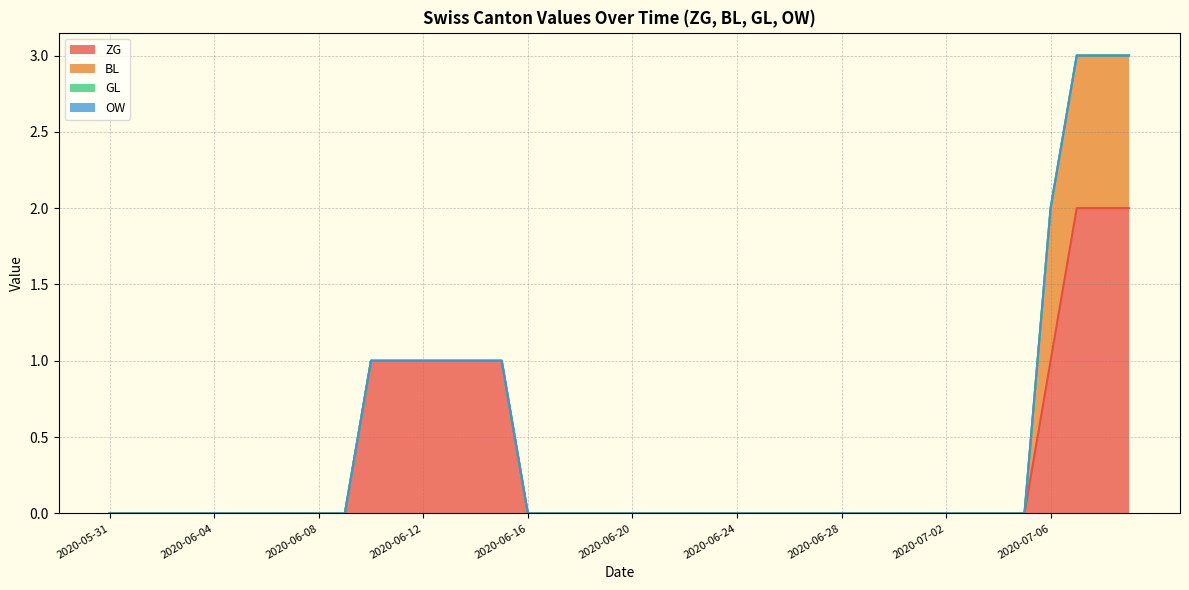

Reading left to right, what are all the values shown in this chart?

ZG: 2020-05-31=0	2020-06-01=0	2020-06-02=0	2020-06-03=0	2020-06-04=0	2020-06-05=0	2020-06-06=0	2020-06-07=0	2020-06-08=0	2020-06-09=0	2020-06-10=1	2020-06-11=1	2020-06-12=1	2020-06-13=1	2020-06-14=1	2020-06-15=1	2020-06-16=0	2020-06-17=0	2020-06-18=0	2020-06-19=0	2020-06-20=0	2020-06-21=0	2020-06-22=0	2020-06-23=0	2020-06-24=0	2020-06-25=0	2020-06-26=0	2020-06-27=0	2020-06-28=0	2020-06-29=0	2020-06-30=0	2020-07-01=0	2020-07-02=0	2020-07-03=0	2020-07-04=0	2020-07-05=0	2020-07-06=1	2020-07-07=2	2020-07-08=2	2020-07-09=2
BL: 2020-05-31=0	2020-06-01=0	2020-06-02=0	2020-06-03=0	2020-06-04=0	2020-06-05=0	2020-06-06=0	2020-06-07=0	2020-06-08=0	2020-06-09=0	2020-06-10=0	2020-06-11=0	2020-06-12=0	2020-06-13=0	2020-06-14=0	2020-06-15=0	2020-06-16=0	2020-06-17=0	2020-06-18=0	2020-06-19=0	2020-06-20=0	2020-06-21=0	2020-06-22=0	2020-06-23=0	2020-06-24=0	2020-06-25=0	2020-06-26=0	2020-06-27=0	2020-06-28=0	2020-06-29=0	2020-06-30=0	2020-07-01=0	2020-07-02=0	2020-07-03=0	2020-07-04=0	2020-07-05=0	2020-07-06=1	2020-07-07=1	2020-07-08=1	2020-07-09=1
GL: 2020-05-31=0	2020-06-01=0	2020-06-02=0	2020-06-03=0	2020-06-04=0	2020-06-05=0	2020-06-06=0	2020-06-07=0	2020-06-08=0	2020-06-09=0	2020-06-10=0	2020-06-11=0	2020-06-12=0	2020-06-13=0	2020-06-14=0	2020-06-15=0	2020-06-16=0	2020-06-17=0	2020-06-18=0	2020-06-19=0	2020-06-20=0	2020-06-21=0	2020-06-22=0	2020-06-23=0	2020-06-24=0	2020-06-25=0	2020-06-26=0	2020-06-27=0	2020-06-28=0	2020-06-29=0	2020-06-30=0	2020-07-01=0	2020-07-02=0	2020-07-03=0	2020-07-04=0	2020-07-05=0	2020-07-06=0	2020-07-07=0	2020-07-08=0	2020-07-09=0
OW: 2020-05-31=0	2020-06-01=0	2020-06-02=0	2020-06-03=0	2020-06-04=0	2020-06-05=0	2020-06-06=0	2020-06-07=0	2020-06-08=0	2020-06-09=0	2020-06-10=0	2020-06-11=0	2020-06-12=0	2020-06-13=0	2020-06-14=0	2020-06-15=0	2020-06-16=0	2020-06-17=0	2020-06-18=0	2020-06-19=0	2020-06-20=0	2020-06-21=0	2020-06-22=0	2020-06-23=0	2020-06-24=0	2020-06-25=0	2020-06-26=0	2020-06-27=0	2020-06-28=0	2020-06-29=0	2020-06-30=0	2020-07-01=0	2020-07-02=0	2020-07-03=0	2020-07-04=0	2020-07-05=0	2020-07-06=0	2020-07-07=0	2020-07-08=0	2020-07-09=0